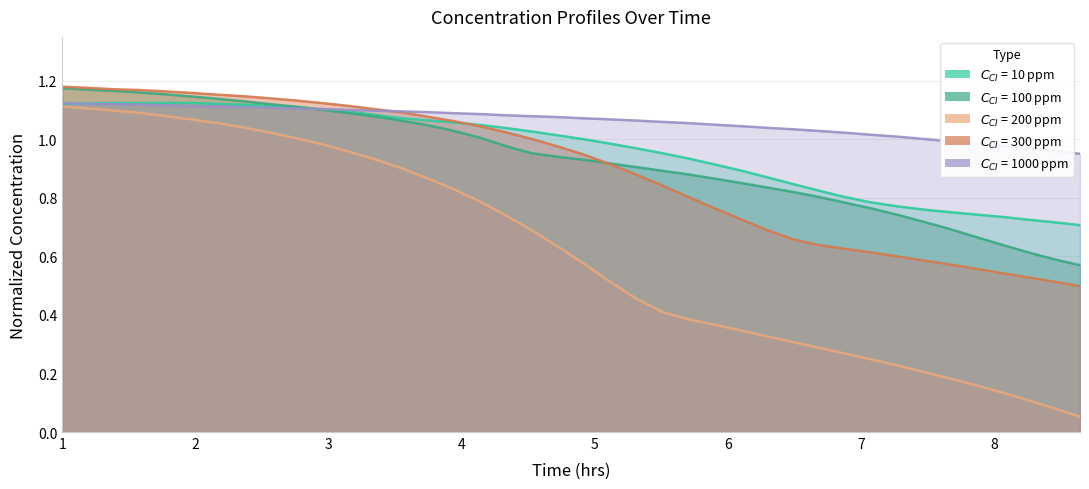

What is the maximum value for $C_{CI}$ = 1000 ppm?

1.1